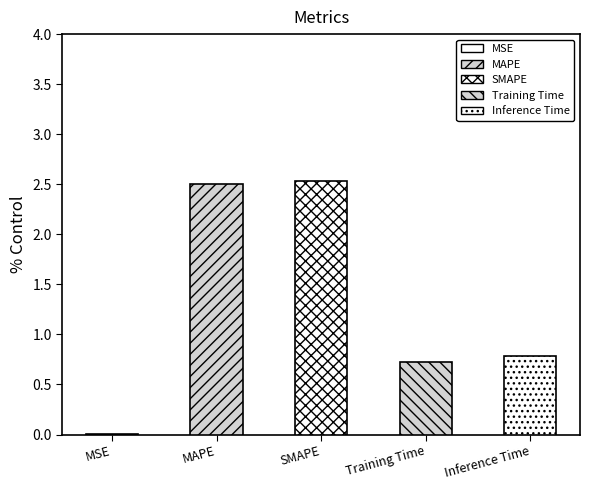

Rank the categories by value from highest to lowest.

SMAPE, MAPE, Inference Time, Training Time, MSE